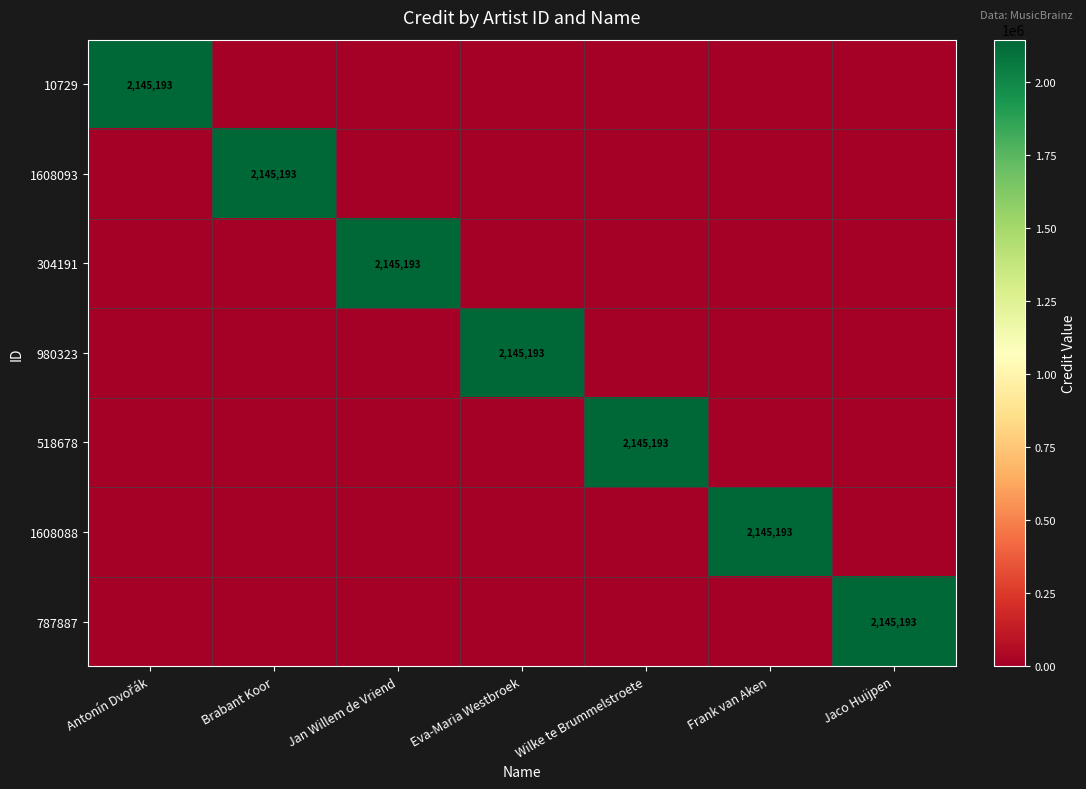

Which series has the widest spread of values?

10729